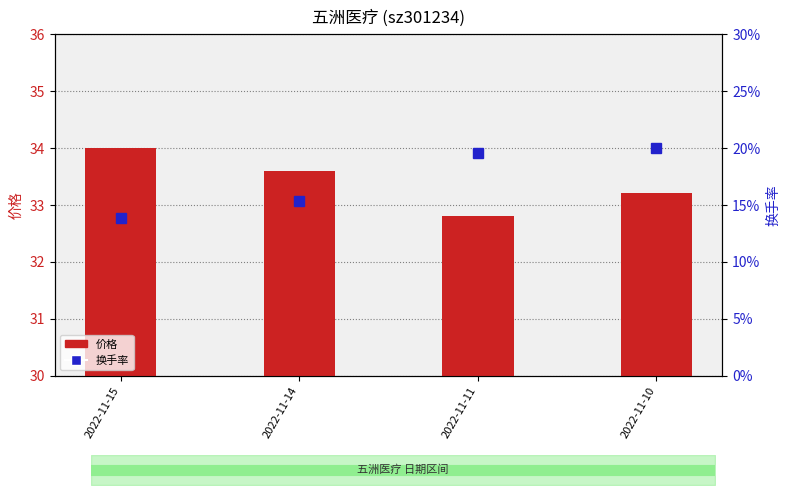

At 2022-11-14, list the series in order from largest to smallest.

价格, 换手率